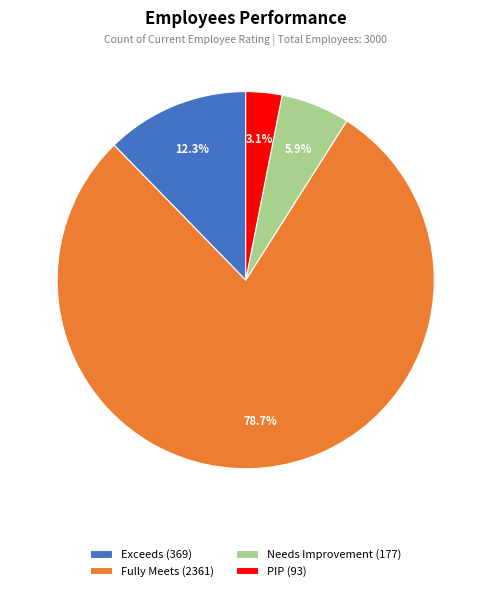

Which slice is the largest?

Fully Meets